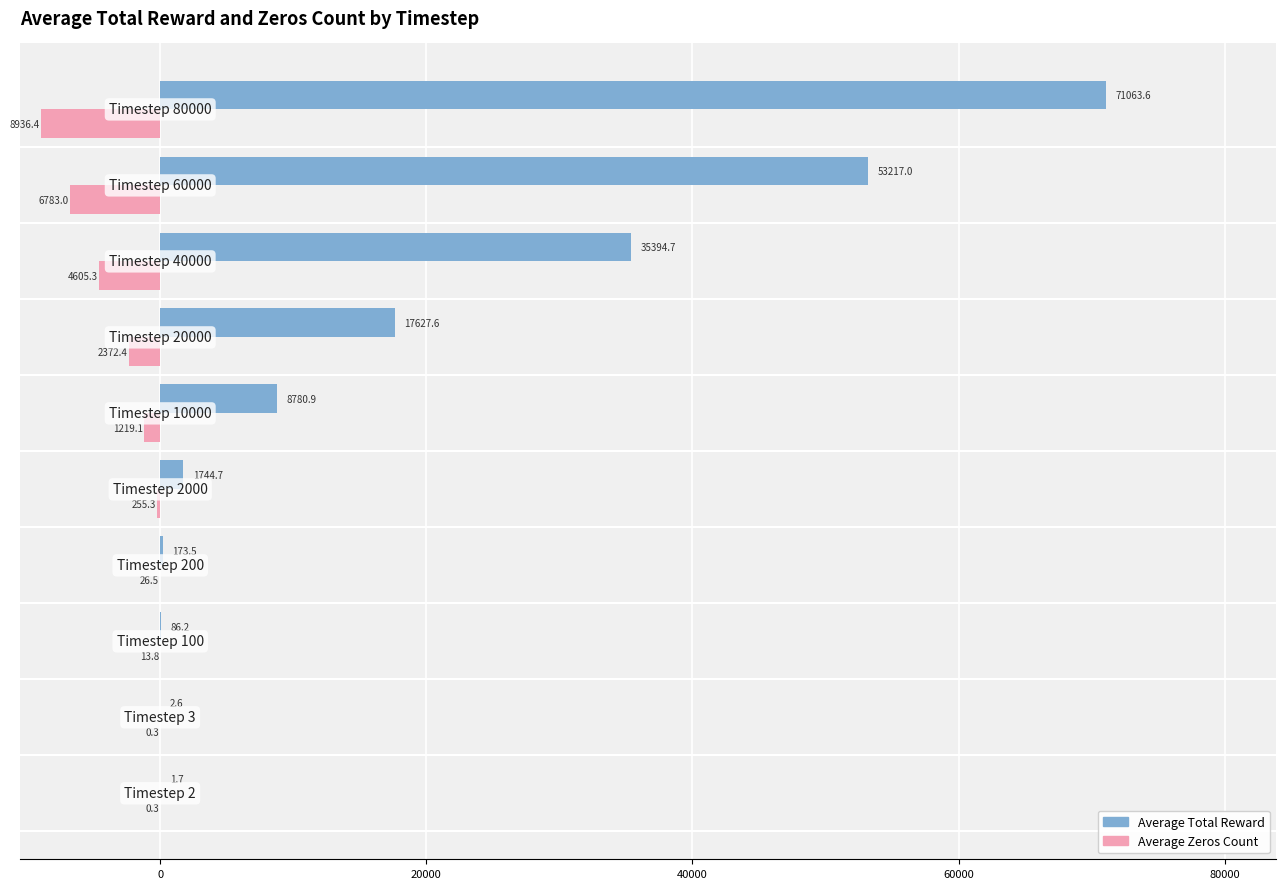

What are all the series names shown in the legend?

Average Total Reward, Average Zeros Count